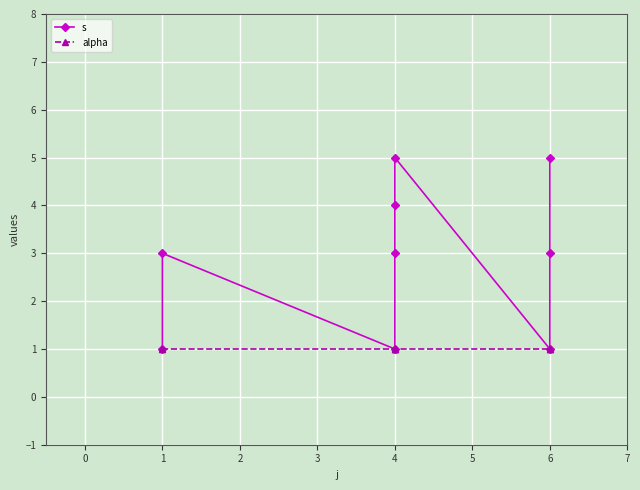

At which category does s reach its first local valley?

4